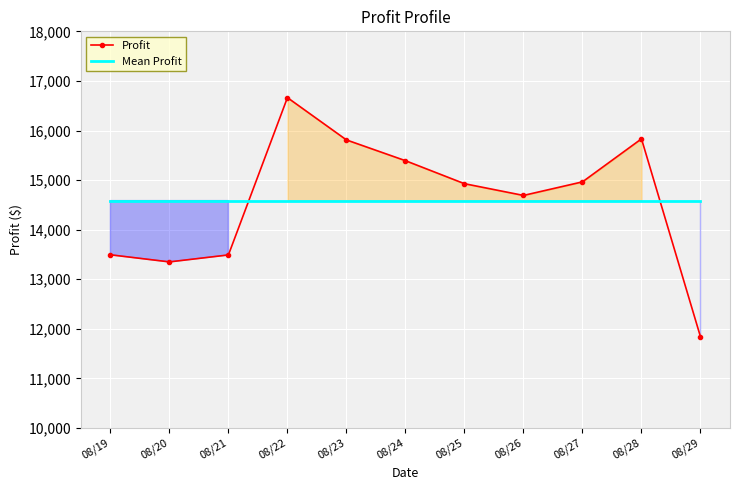

How many data points in Profit are above 14927?

6